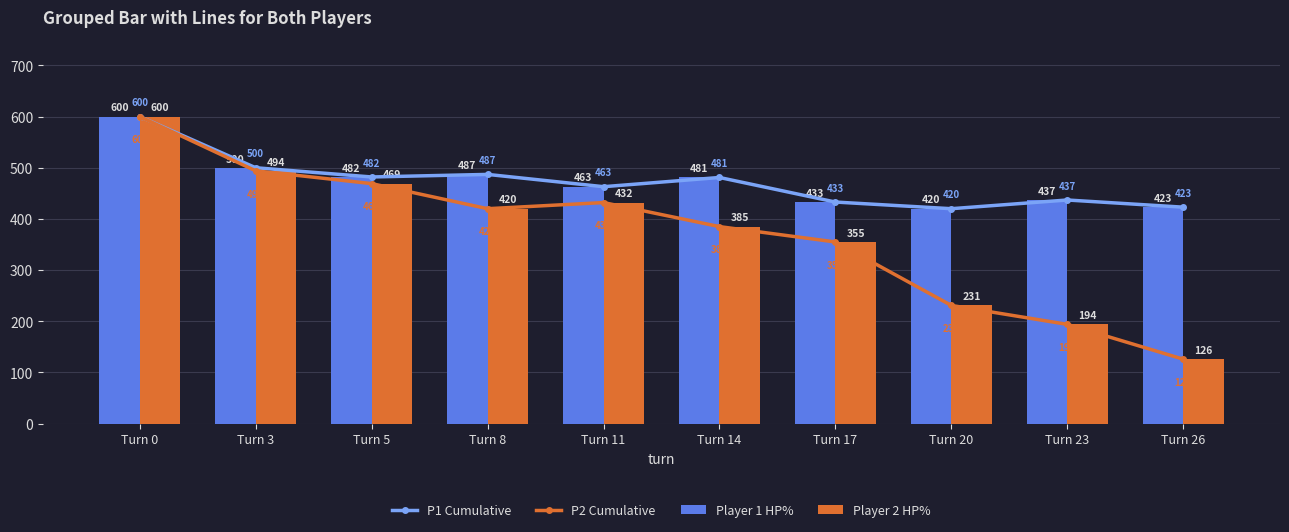

Are the bars horizontal?

No